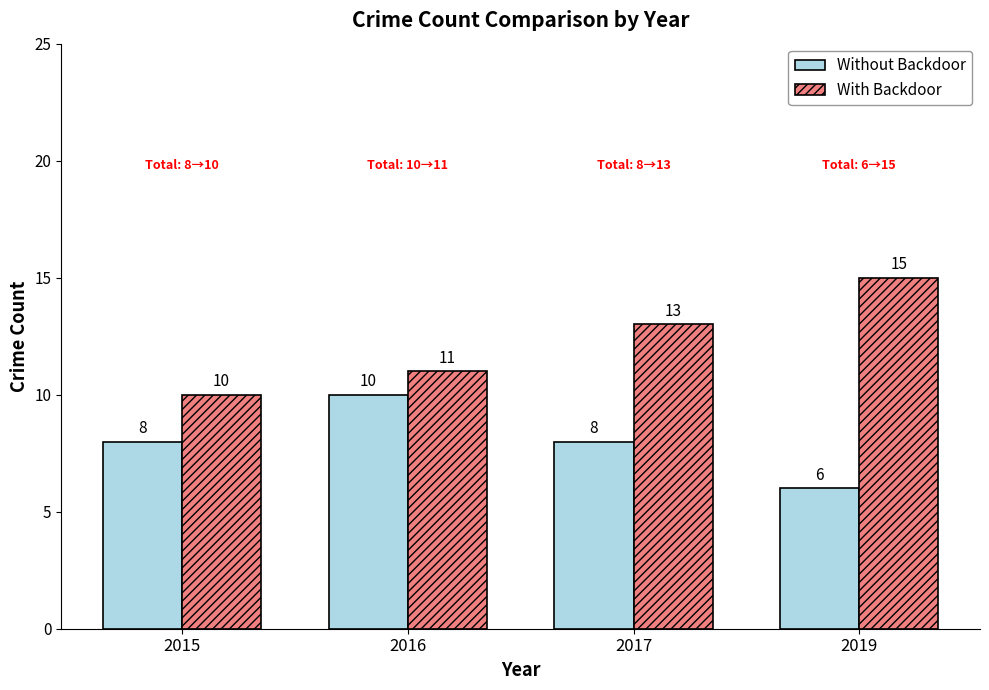

List the series in order of their peak value, highest first.

With Backdoor, Without Backdoor